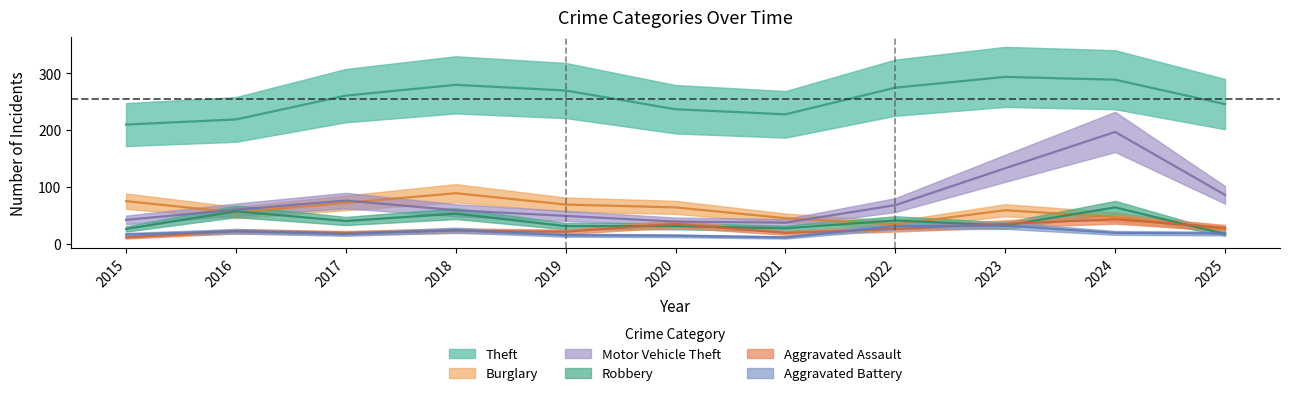

True or false: Motor Vehicle Theft and Aggravated Battery cross at least once.

False